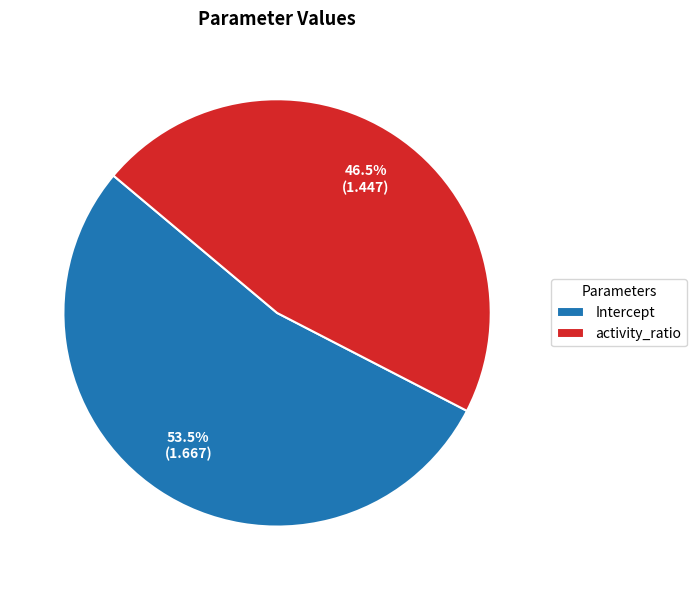

Does any single category account for the majority?

Yes